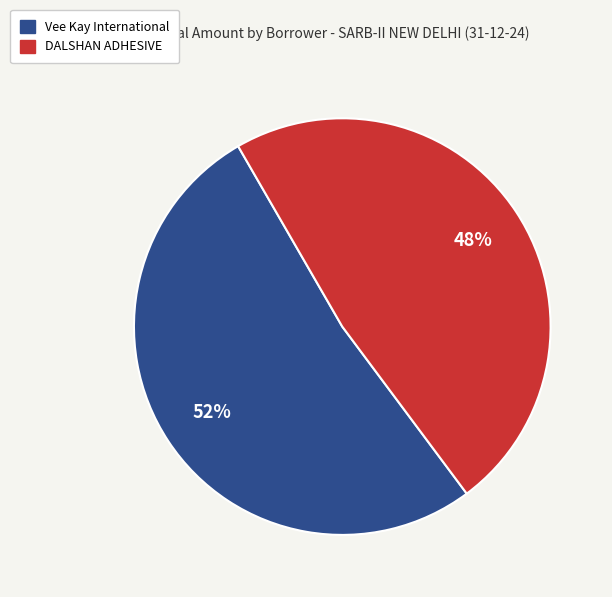

Which slice is the largest?

Vee Kay International